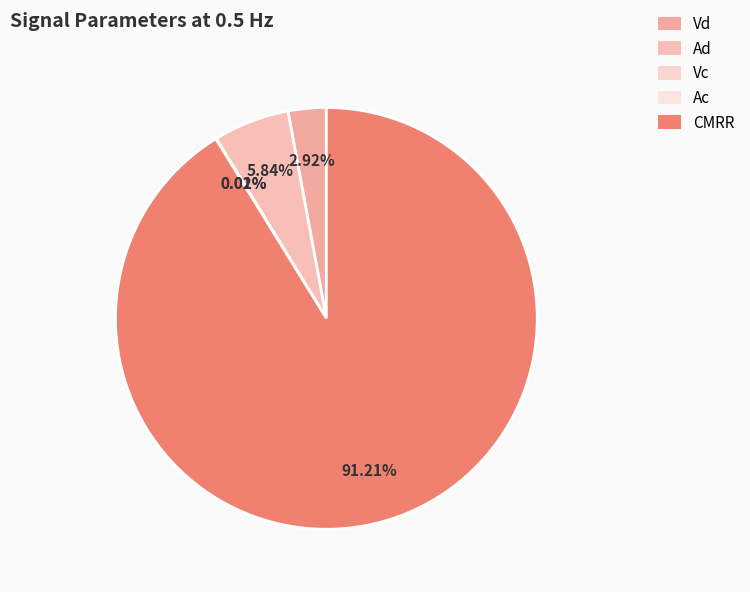

Count the number of slices in the pie.

5